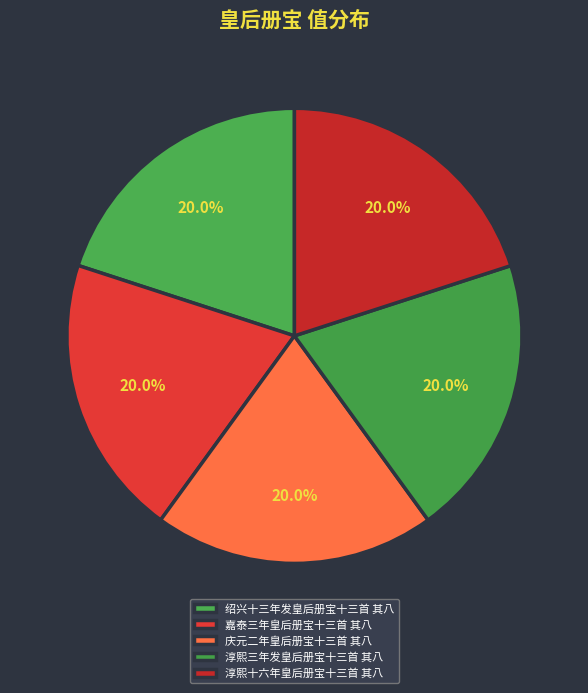

How many slices are in this pie chart?

5